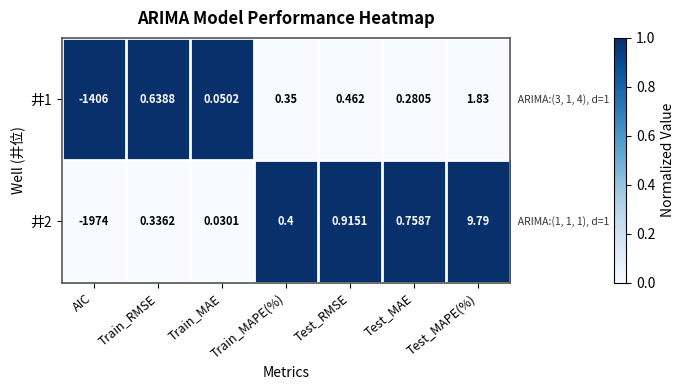

At how many categories does at least one series exceed 0?

6